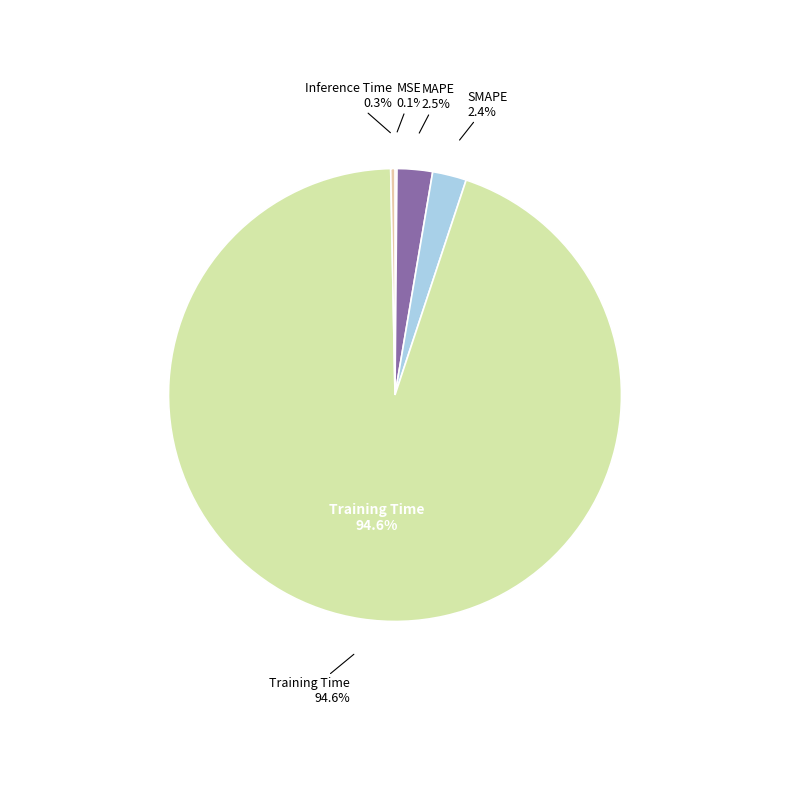

What portion of the pie excludes MSE?

99.9%